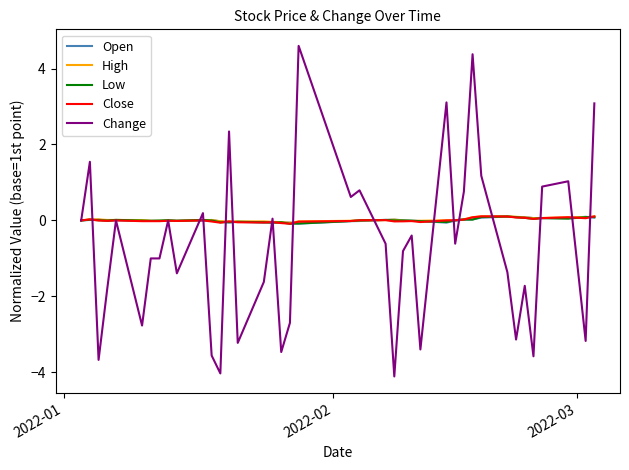

Which series has the largest range (max minus min)?

Change